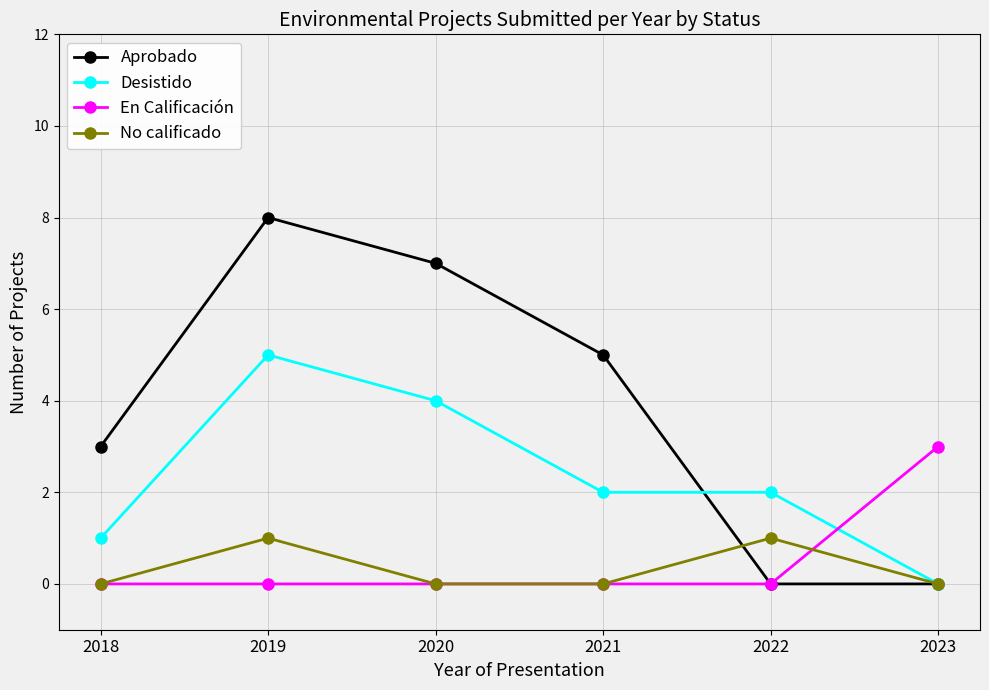

The value of Aprobado at 2021 is 5. True or false?

True